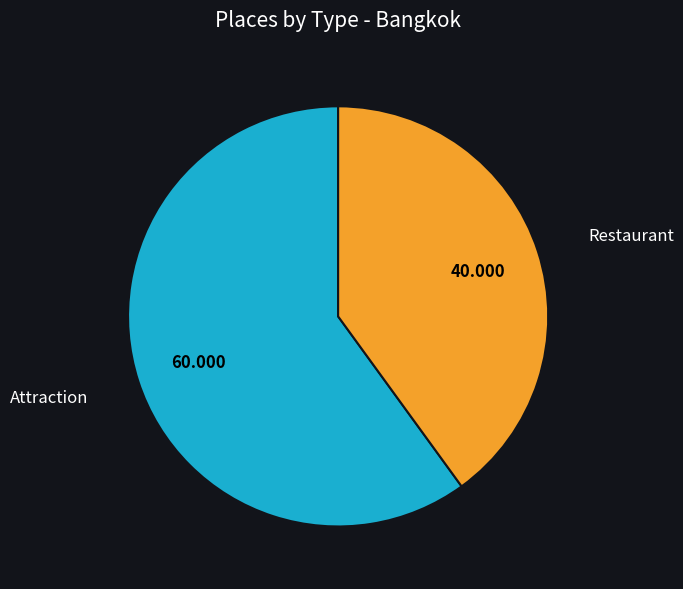

Does any single category account for the majority?

Yes